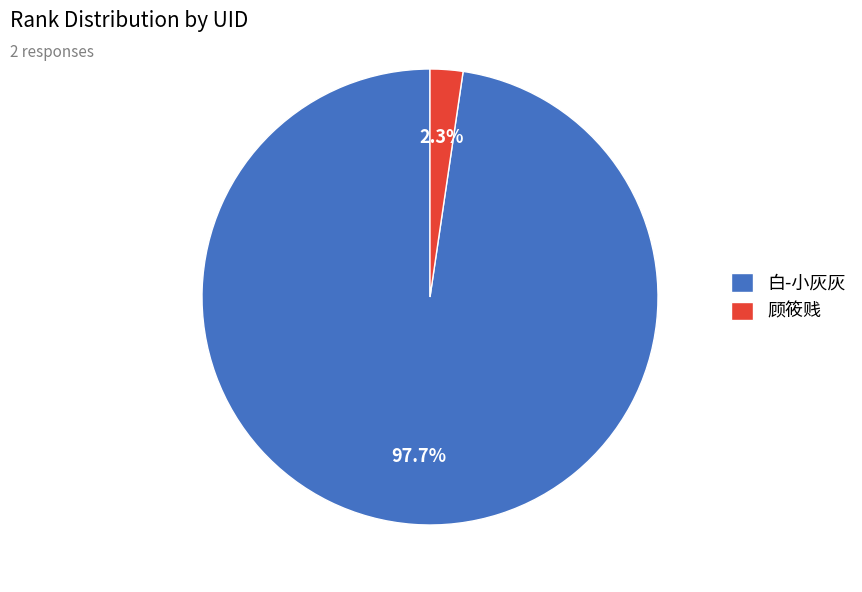

Between 顾筱贱 and 白-小灰灰, which is larger?

白-小灰灰